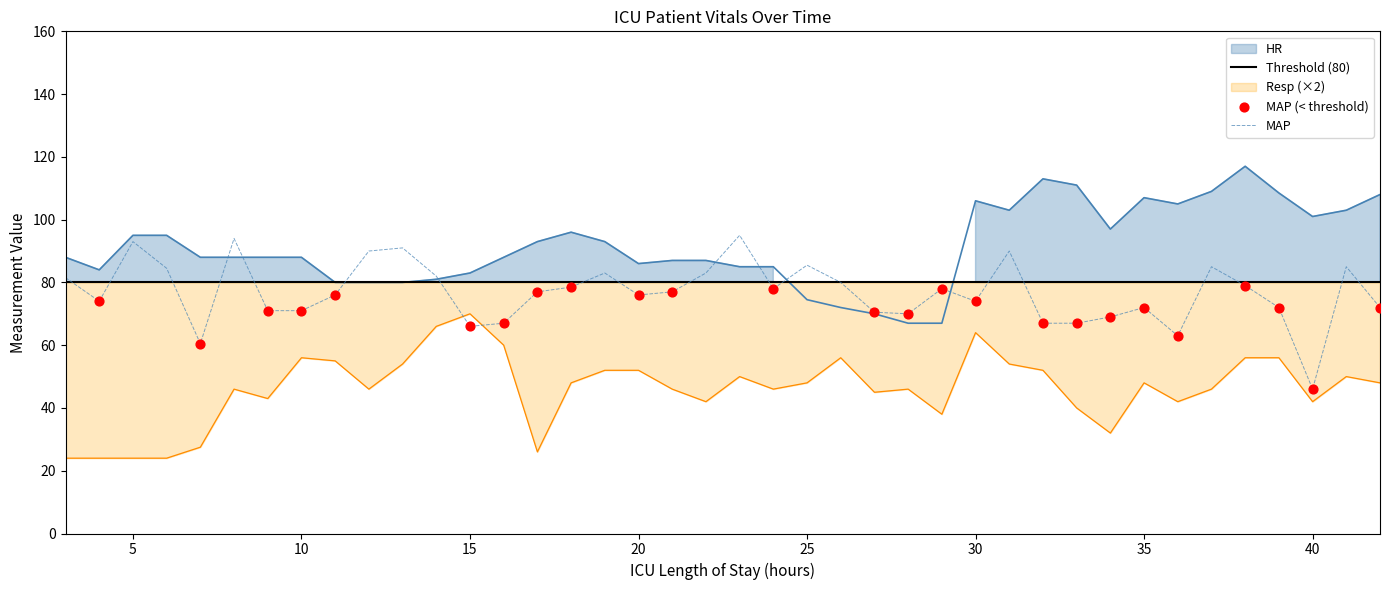

Which series contains the highest Y value?

HR